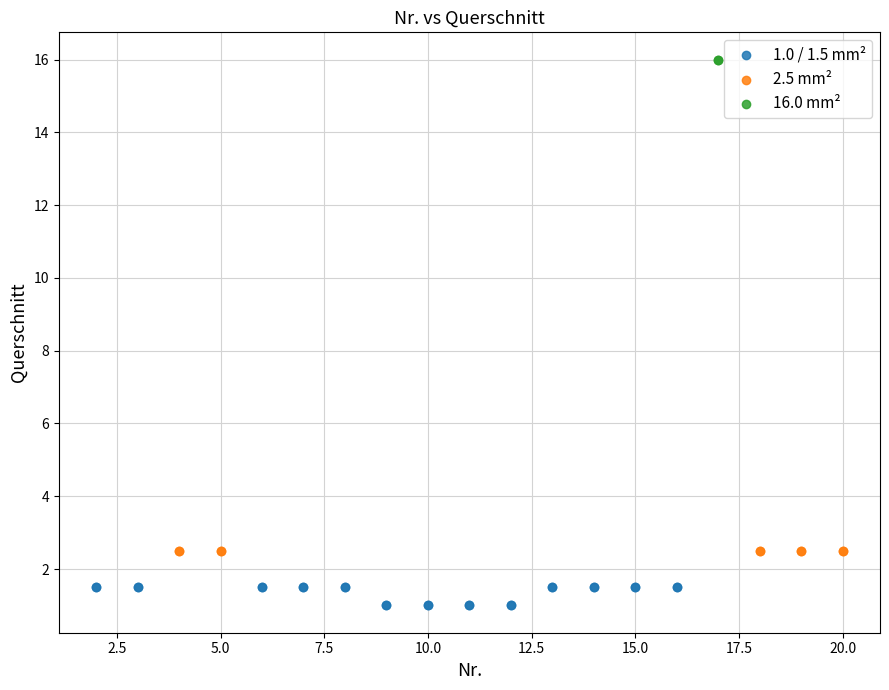

What are all the series names shown in the legend?

1.0 / 1.5 mm², 2.5 mm², 16.0 mm²